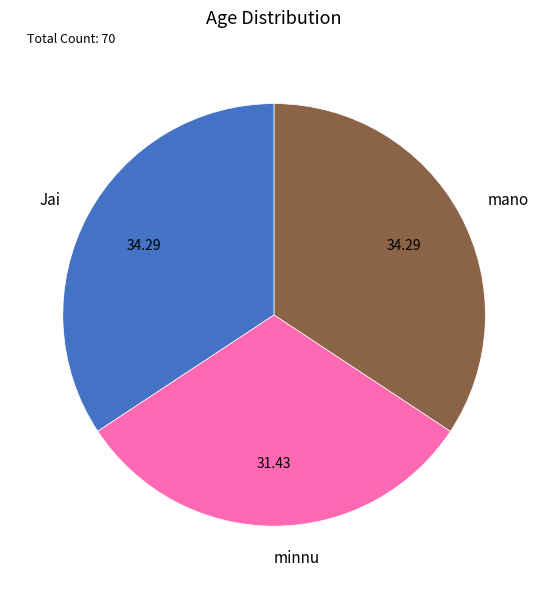

What is the ratio of the value at minnu to the value at mano?

0.9